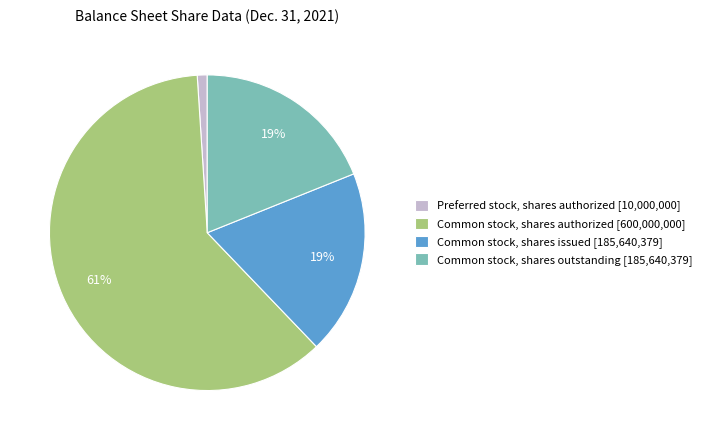

Does Common stock, shares authorized account for over 50% of the chart?

Yes